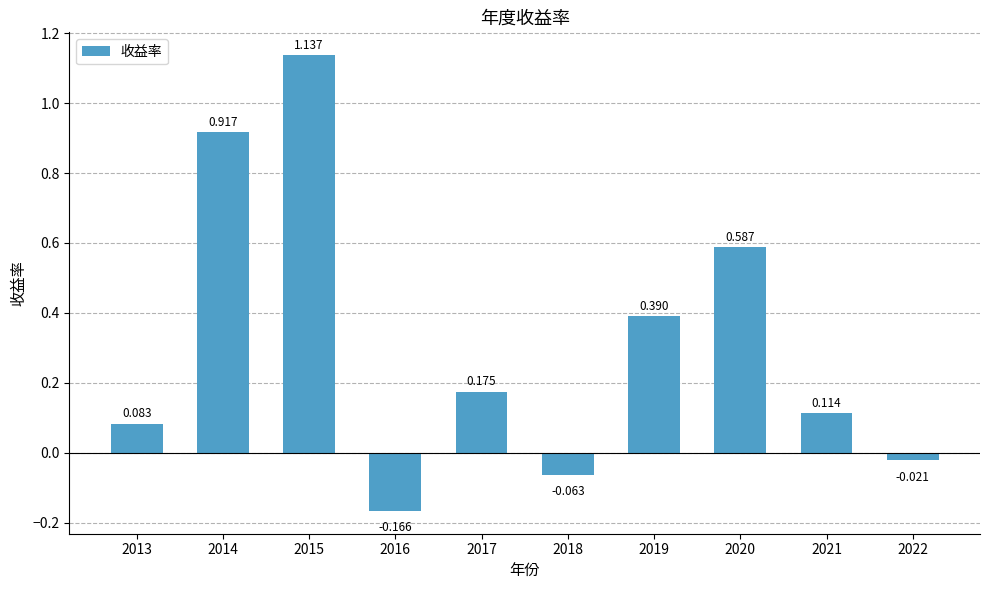

How many negative values are there?

3